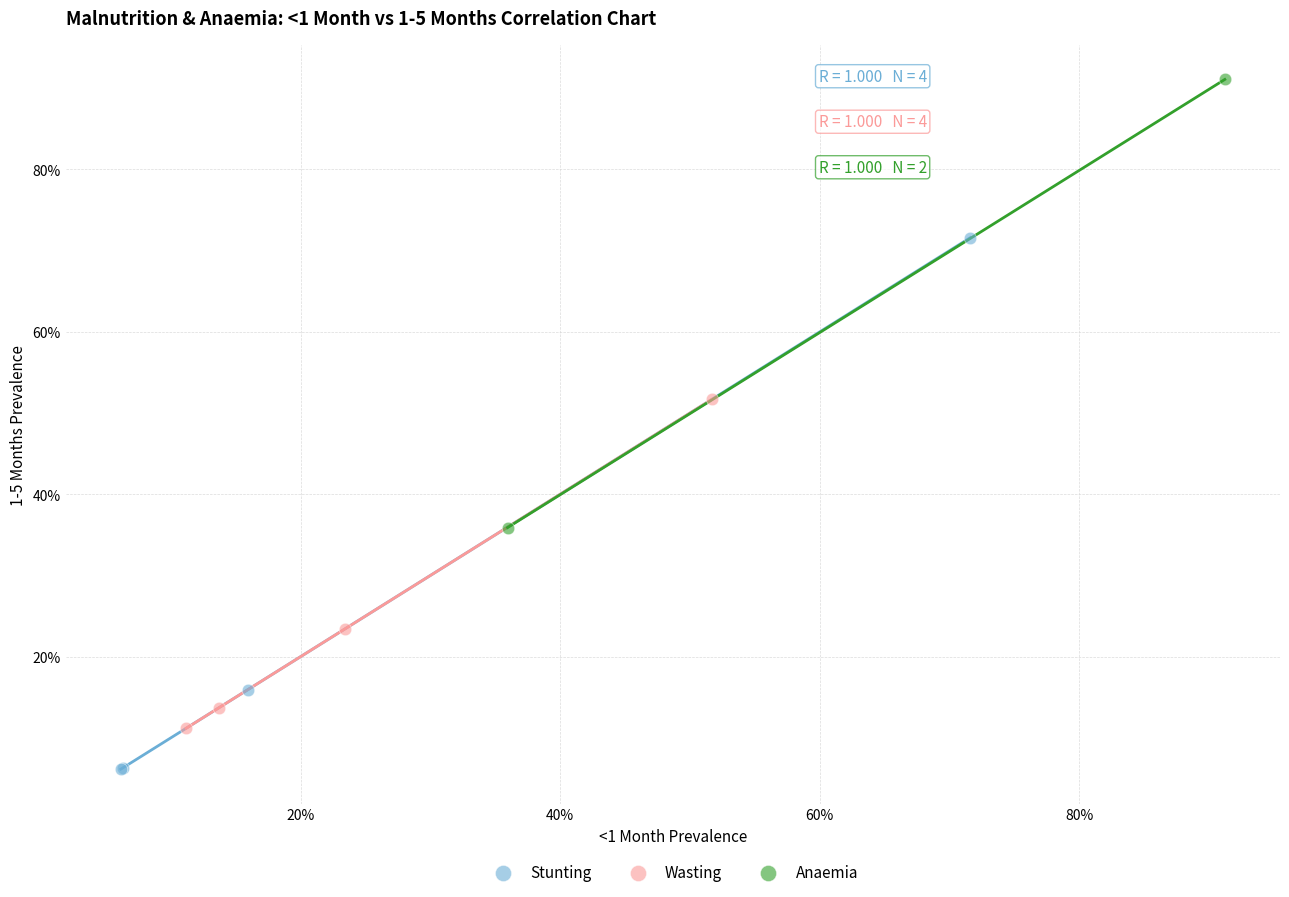

Which series has the largest Y range (max minus min)?

Stunting